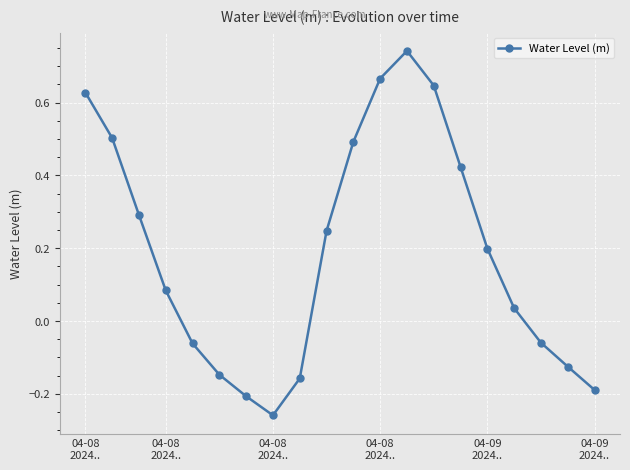

True or false: the data has more than 1 interior local peaks.

False